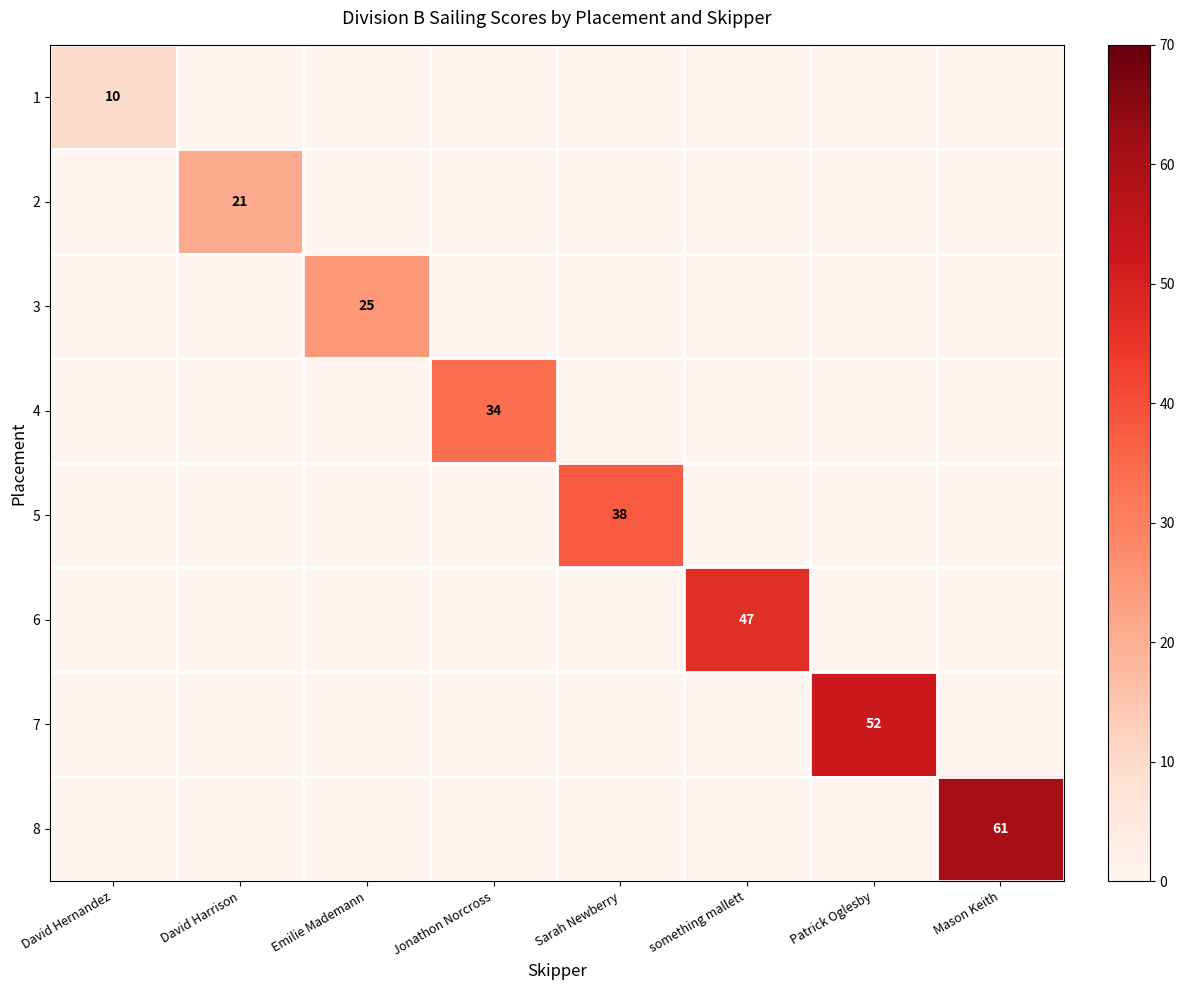

Is it true that 1 equals 15 at David Hernandez?

False